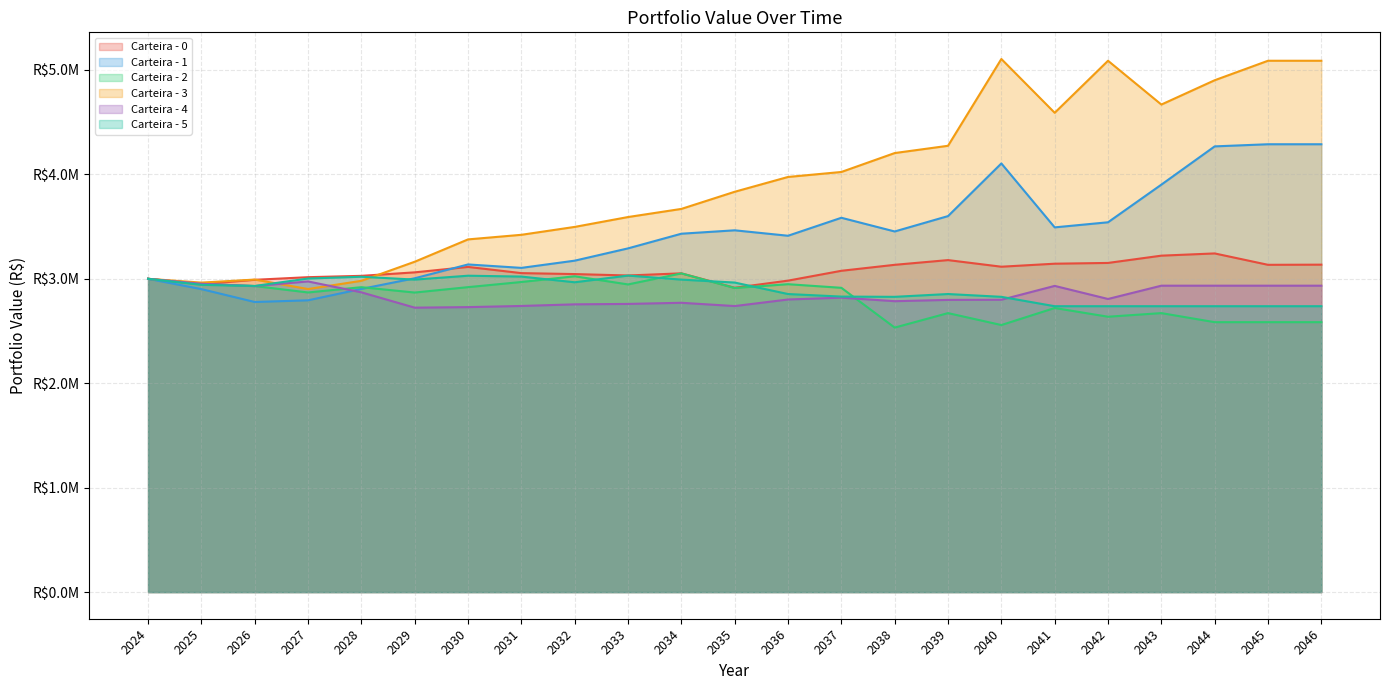

What is the total value across all series at 2039?

19377288.0